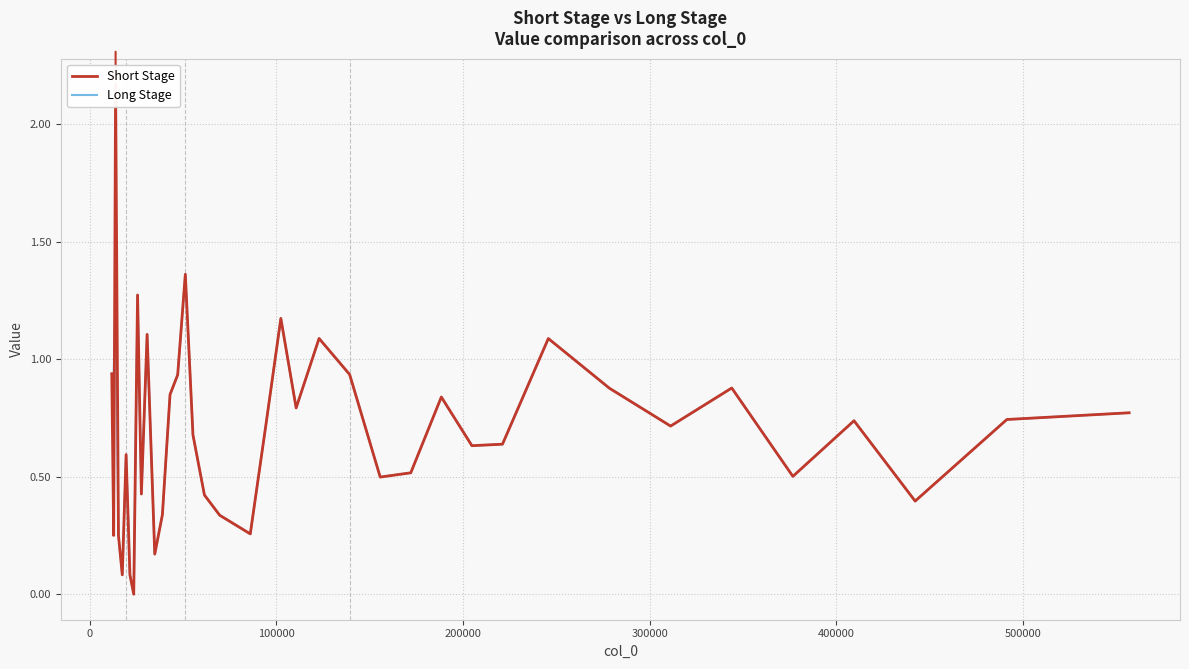

What is the sum of all Short Stage values?

27.3